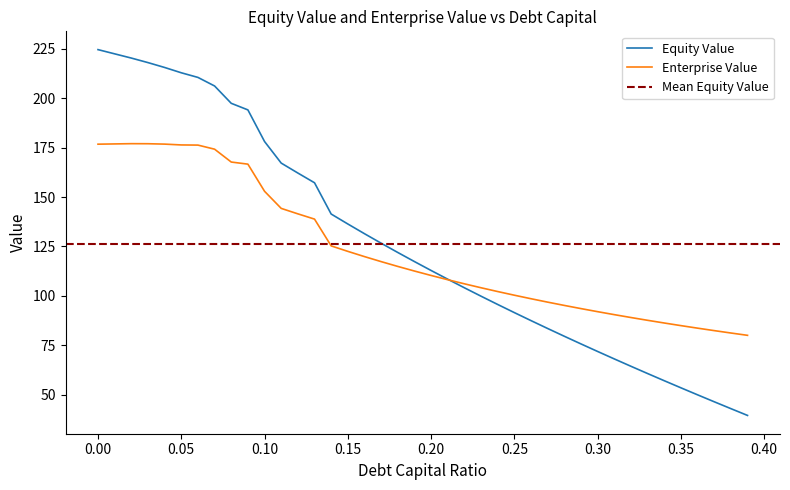

True or false: enterprise_value has more than 0 points higher than both neighbors.

True